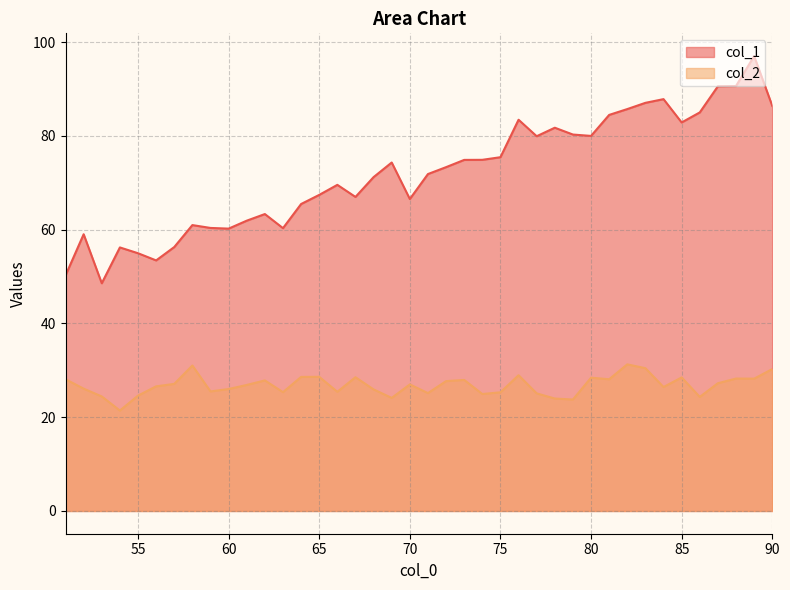

What is the value of the col_2 point at the 16th from the left?

25.3